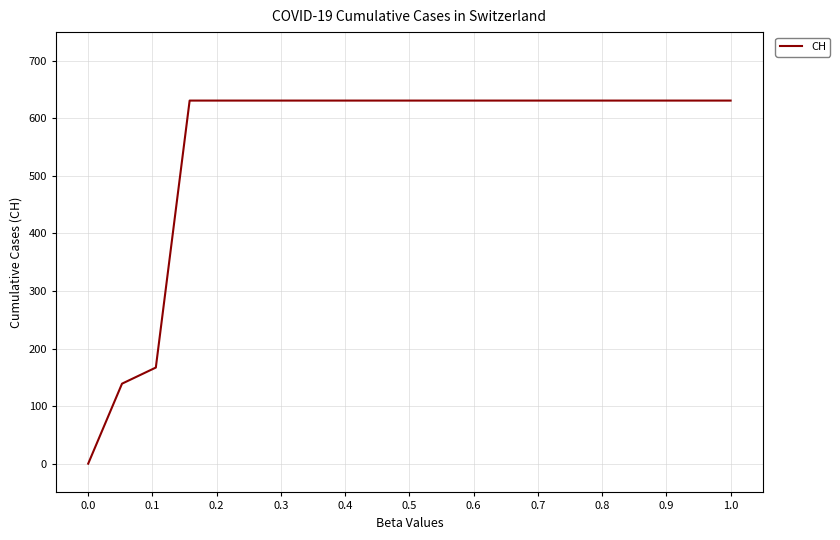

What is the difference between the maximum and minimum values?

631